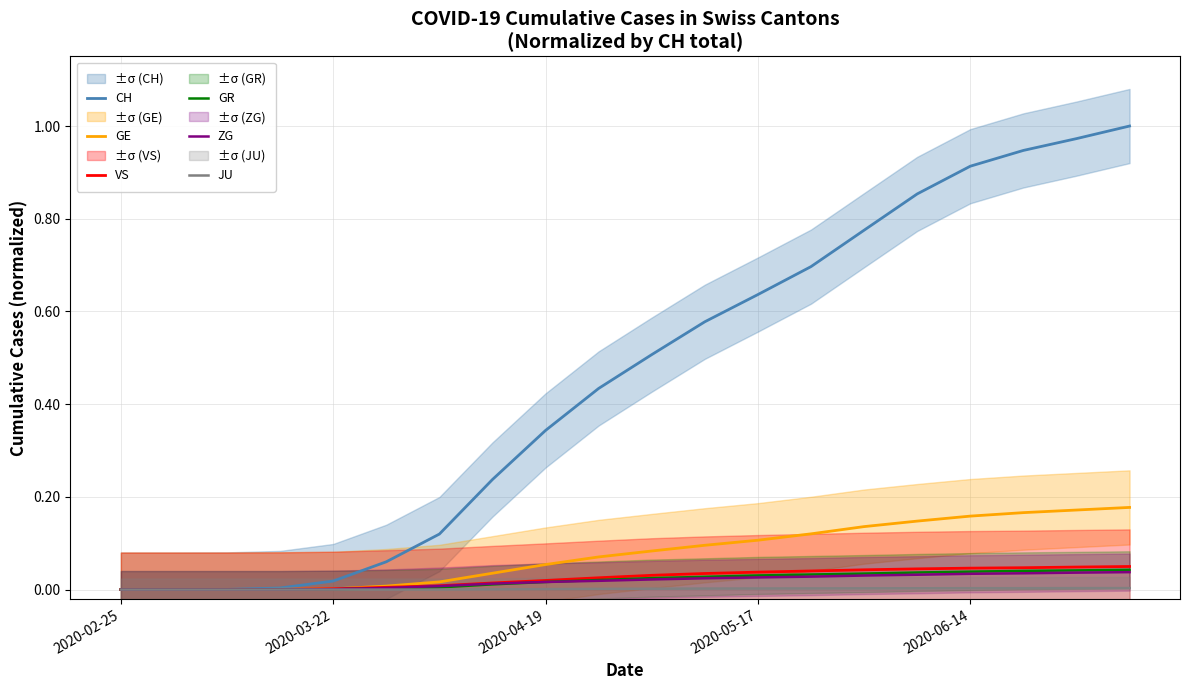

Which series has the largest range (max minus min)?

CH